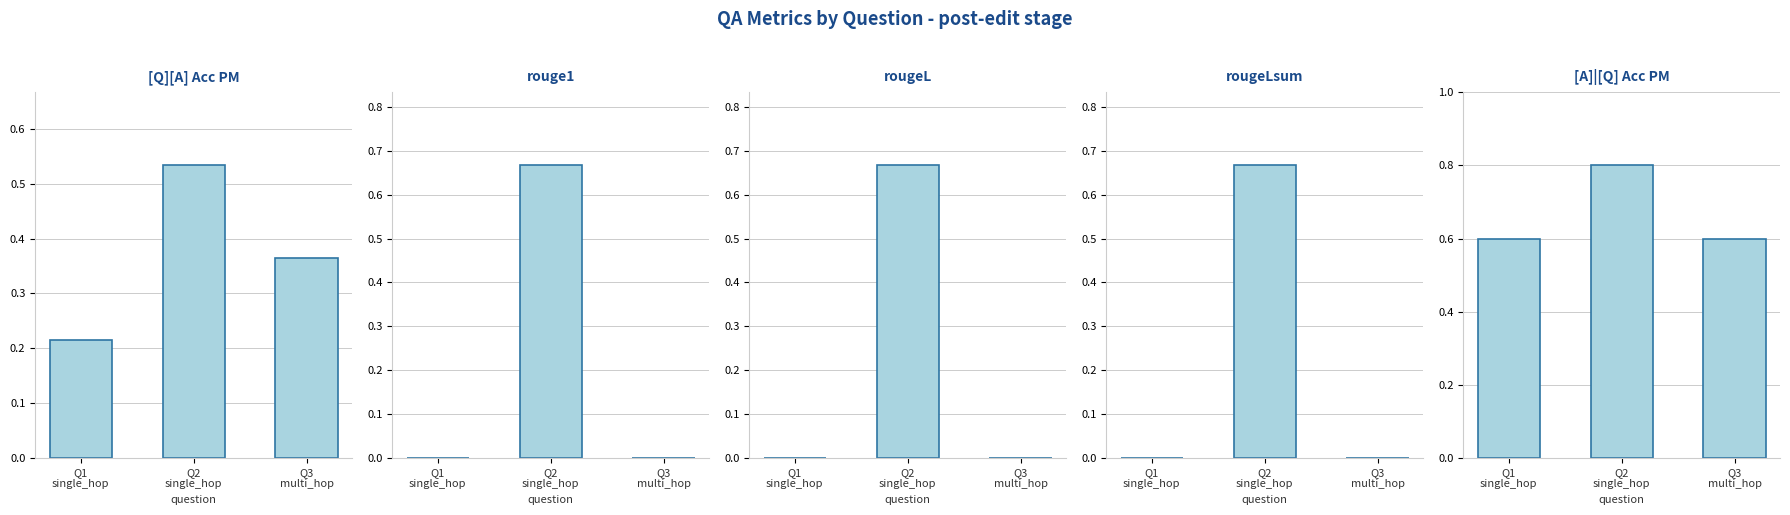

What are all the series names shown in the legend?

[Q][A] Acc PM, rouge1, rougeL, rougeLsum, [A]|[Q] Acc PM